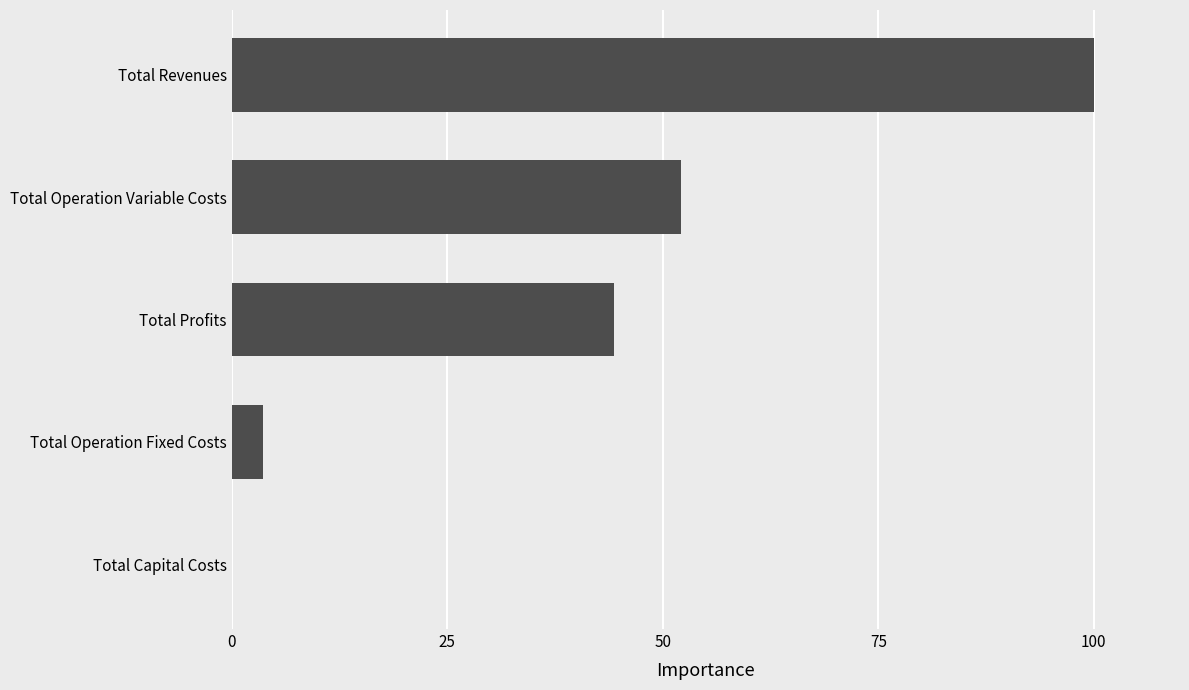

True or false: the data shows 0.0 at Total Capital Costs.

True